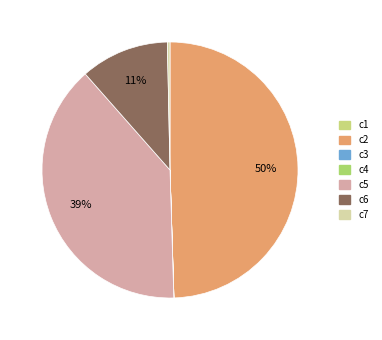

How many segments does this pie chart have?

7